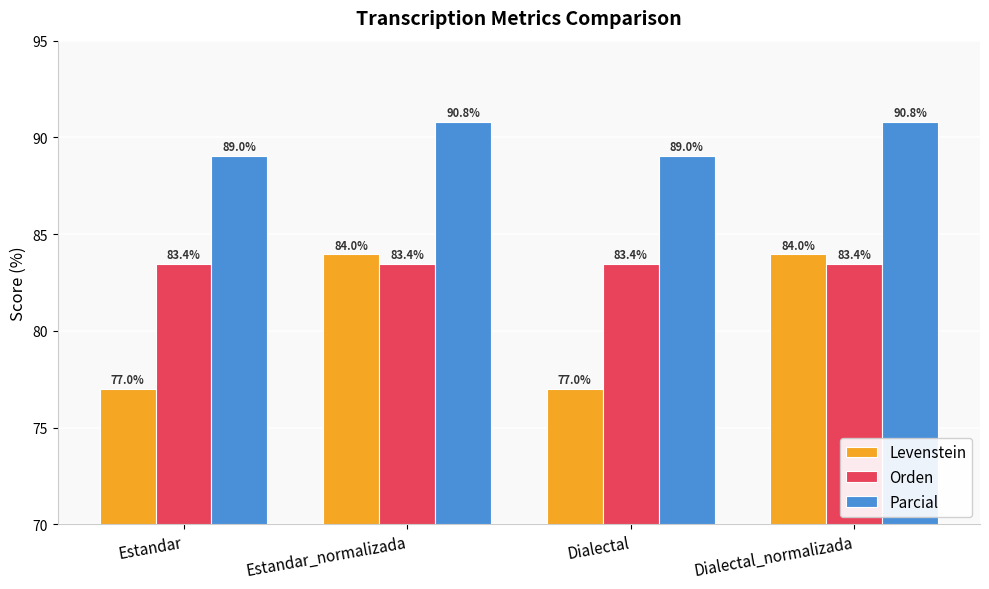

Which series changed the most between Estandar and Estandar_normalizada?

Levenstein